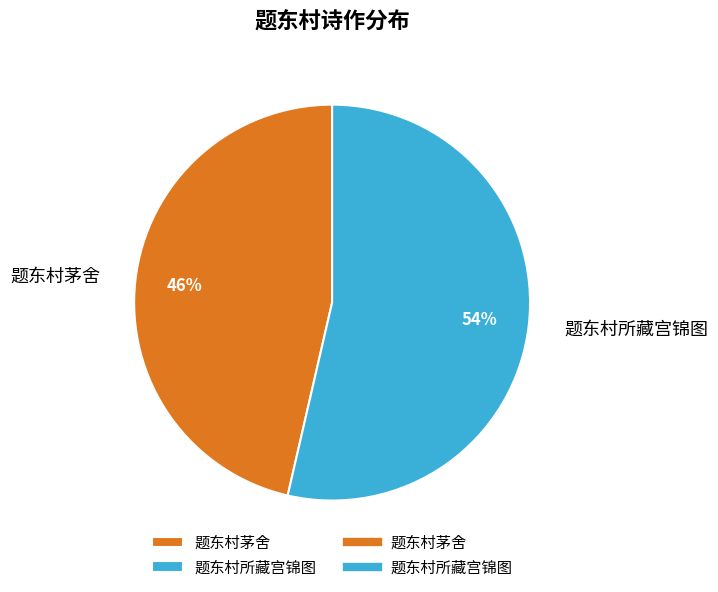

To the nearest percent, what is the combined percentage of 题东村茅舍 and 题东村所藏宫锦图?

100%